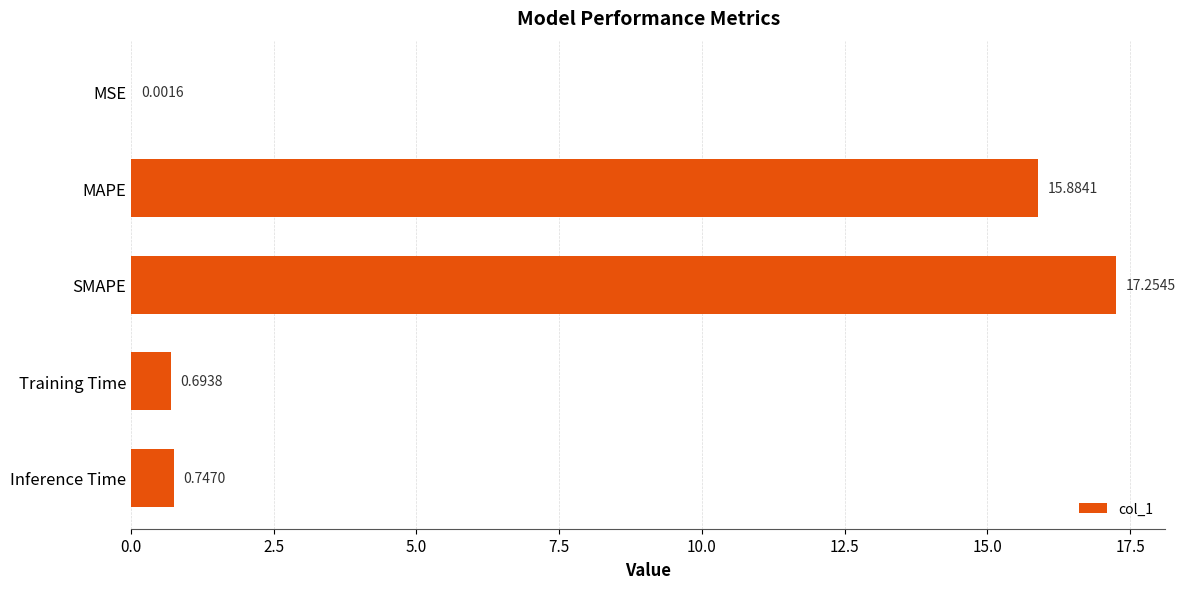

Which category has the highest value across all series?

SMAPE